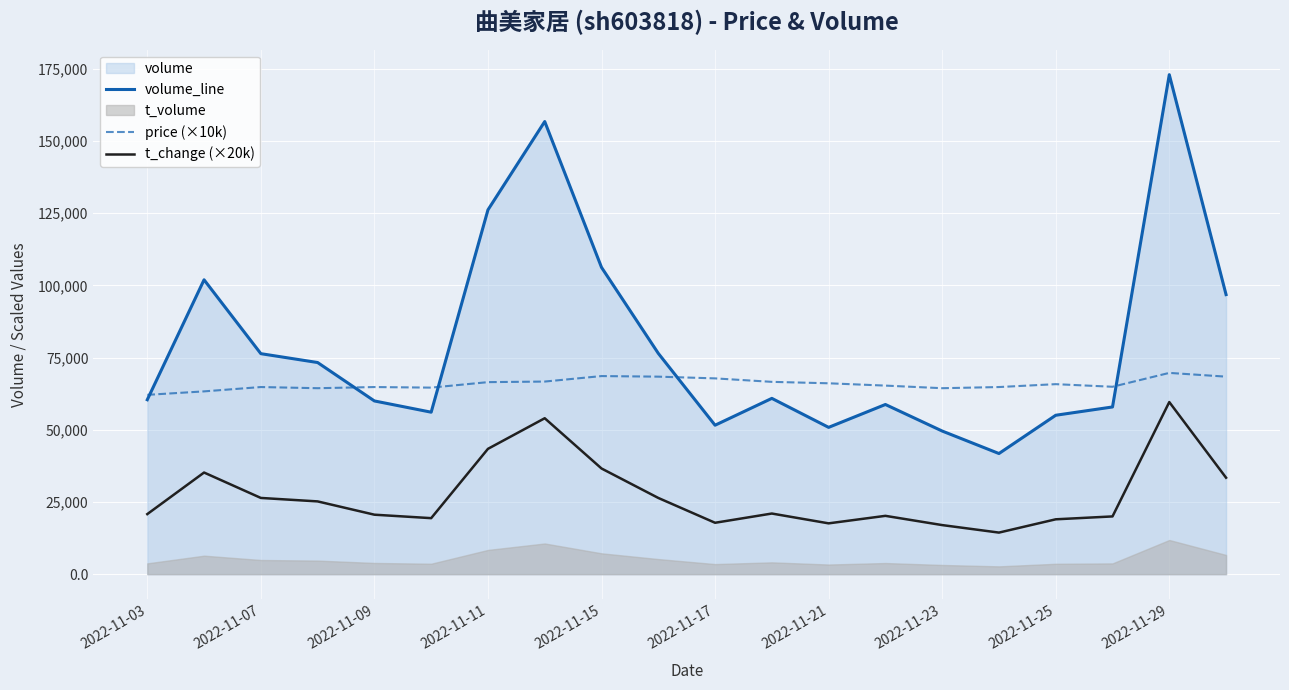

What value does the volume_line series have at 2022-11-29?

172970.0